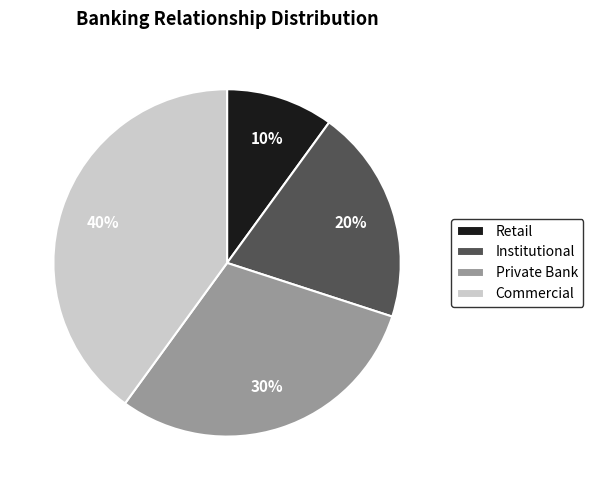

Is there any slice that represents more than half of the pie?

No